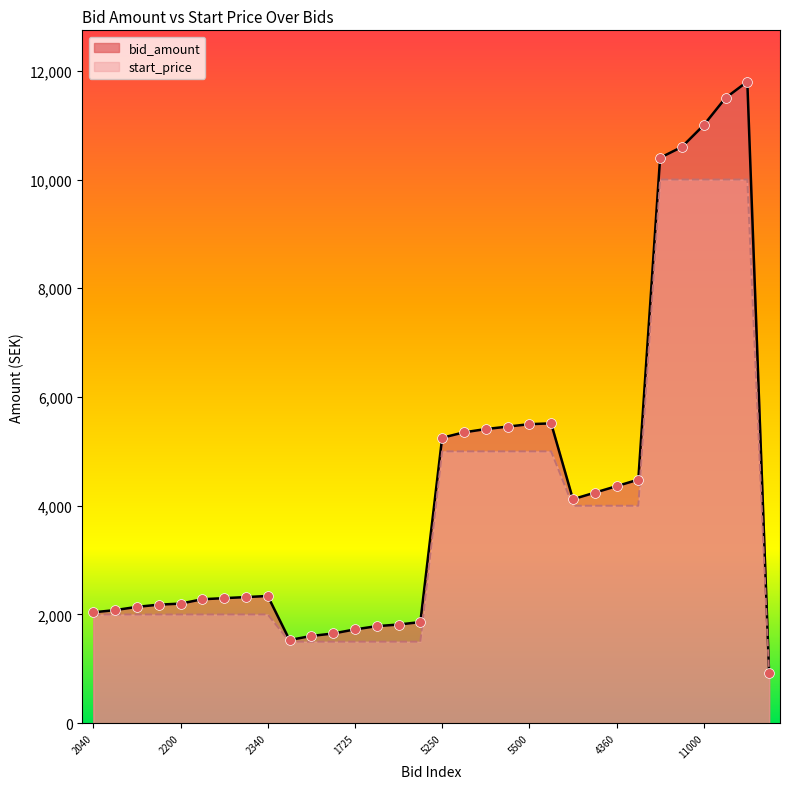

Which series contains the highest Y value?

bid_amount